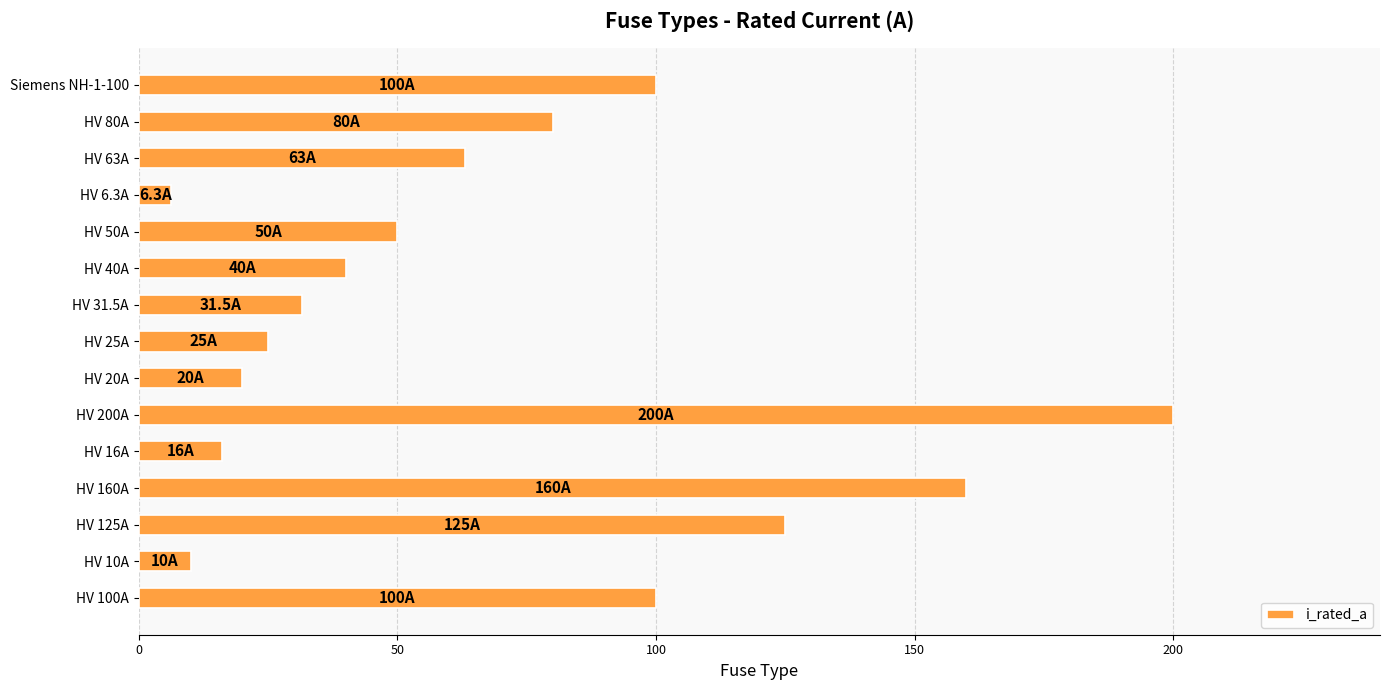

The chart shows a value of 160.0 at HV 160A. True or false?

True